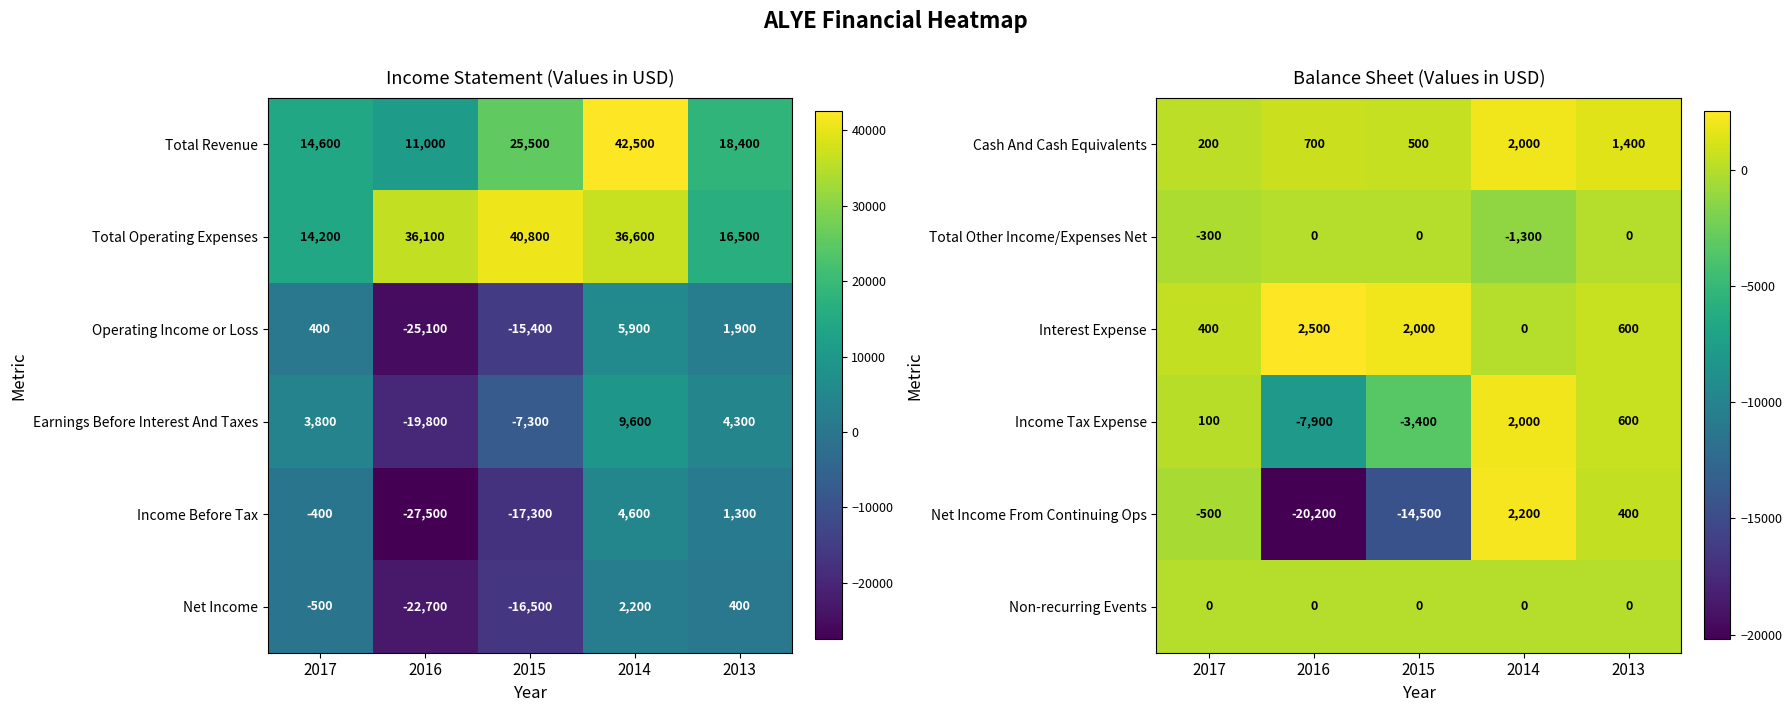

At which label does Net Income From Continuing Ops first exceed -500?

2014